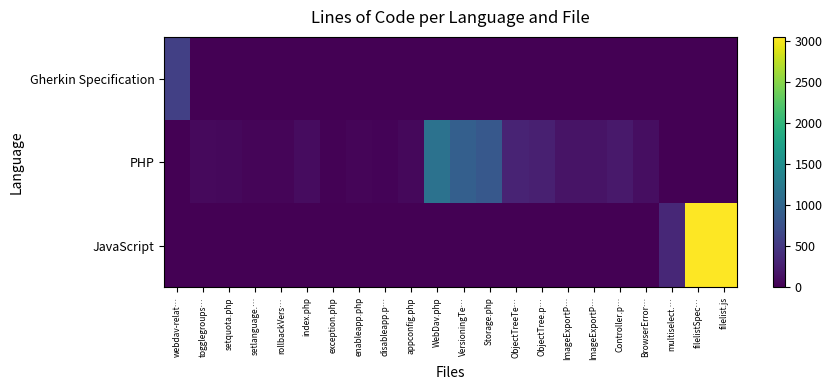

What is the total value across all series at webdav-relat…?

571